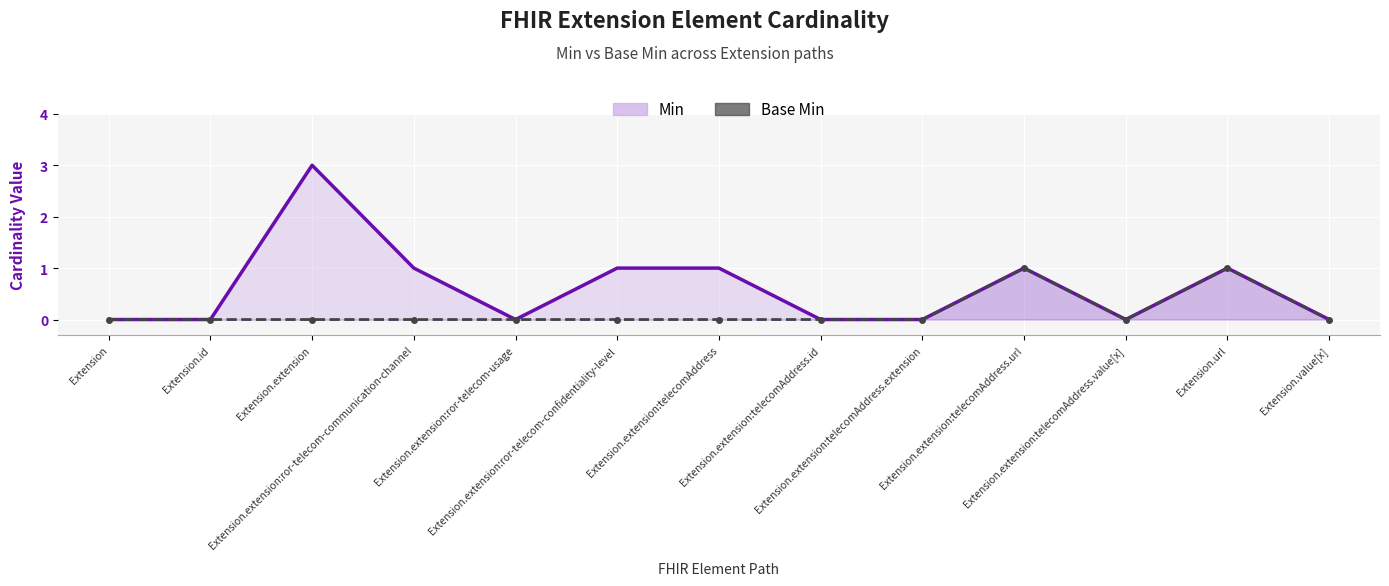

Is the value of Base Min (line) at Extension.extension:telecomAddress.extension greater than the value of Min (line) at Extension.extension:ror-telecom-usage?

No